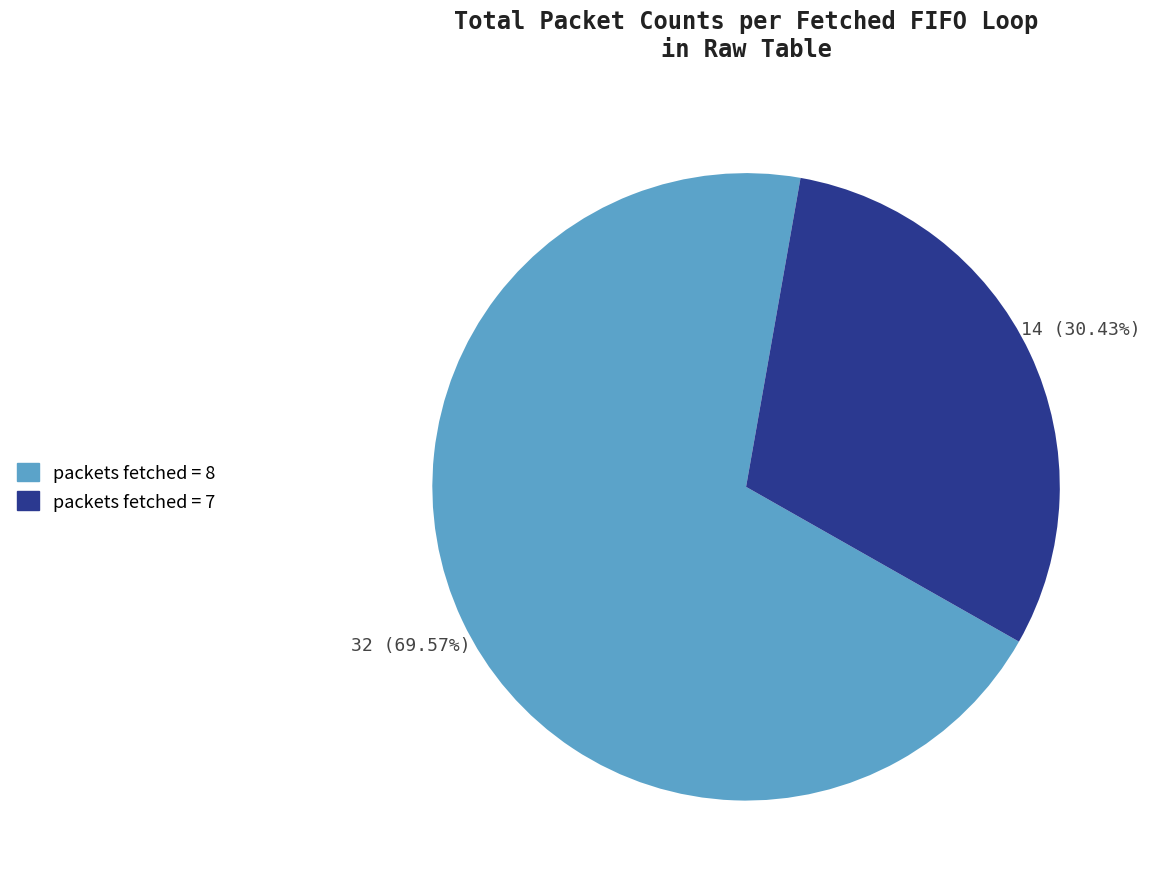

How many slices are in this pie chart?

2